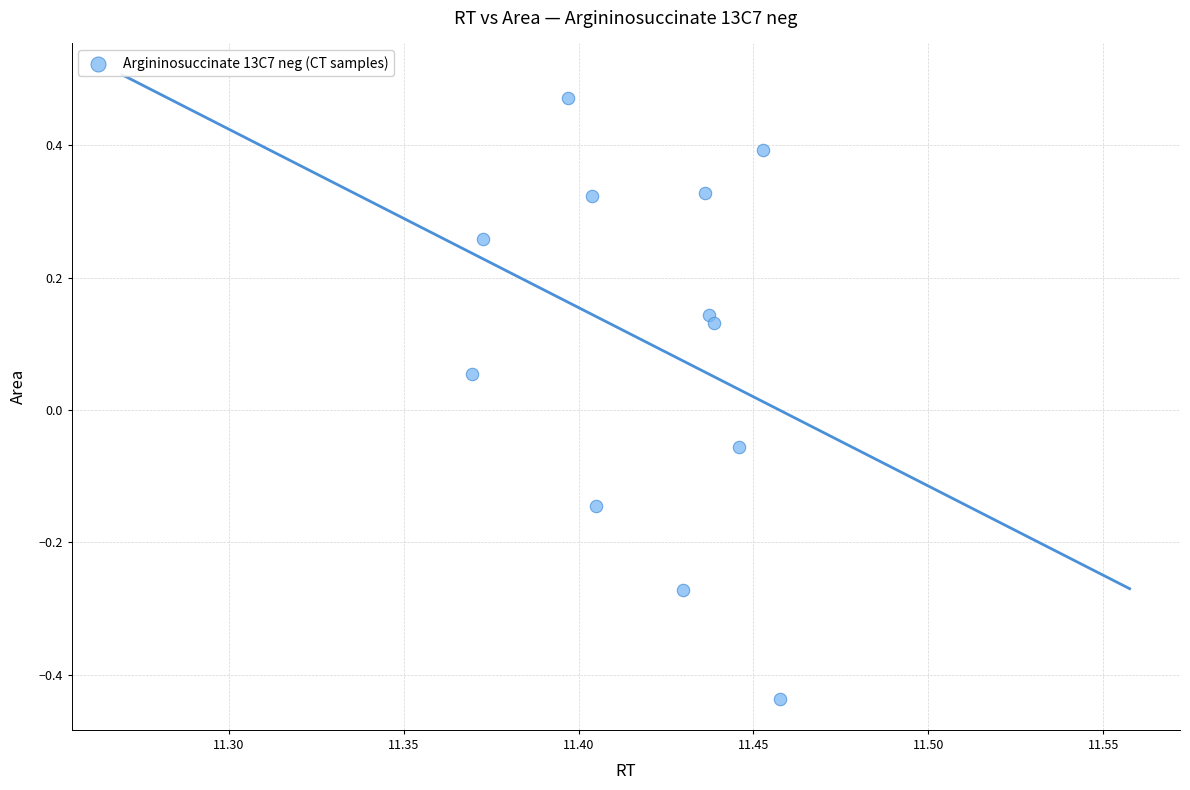

What is the range of Y values (max minus min)?

0.9